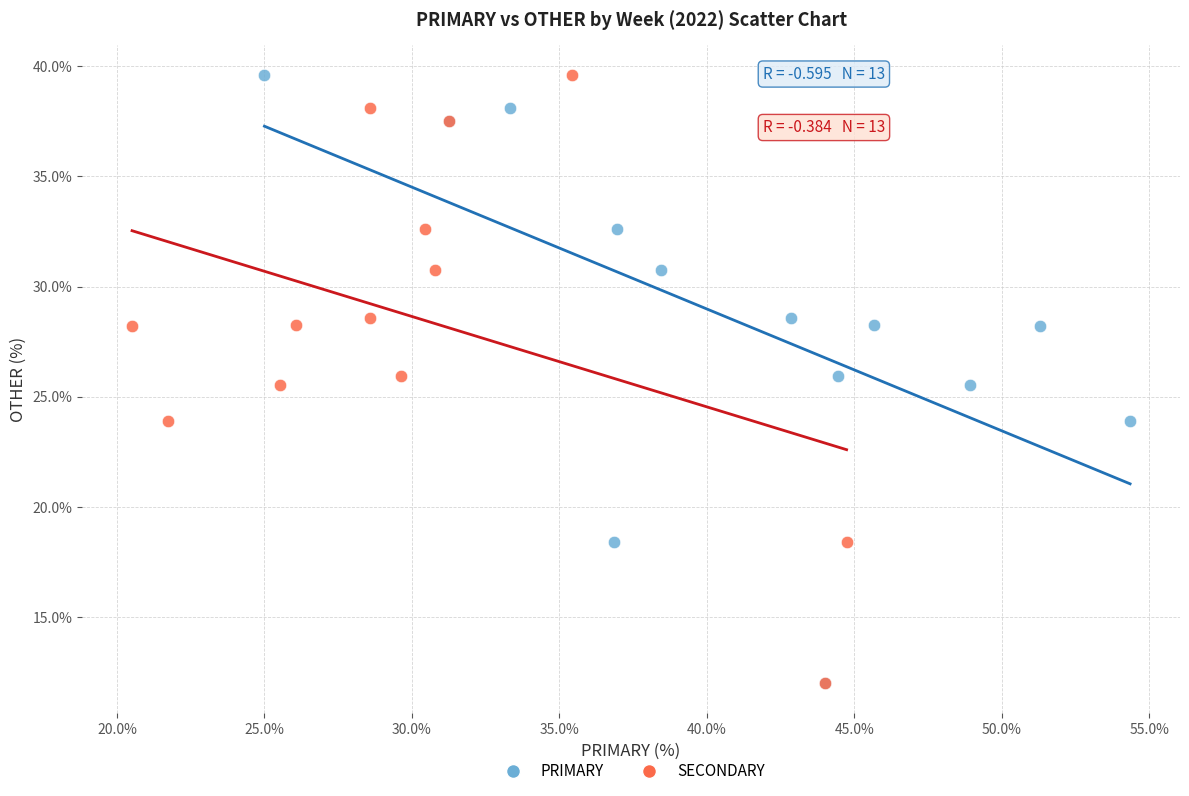

What are all the series names shown in the legend?

PRIMARY, SECONDARY